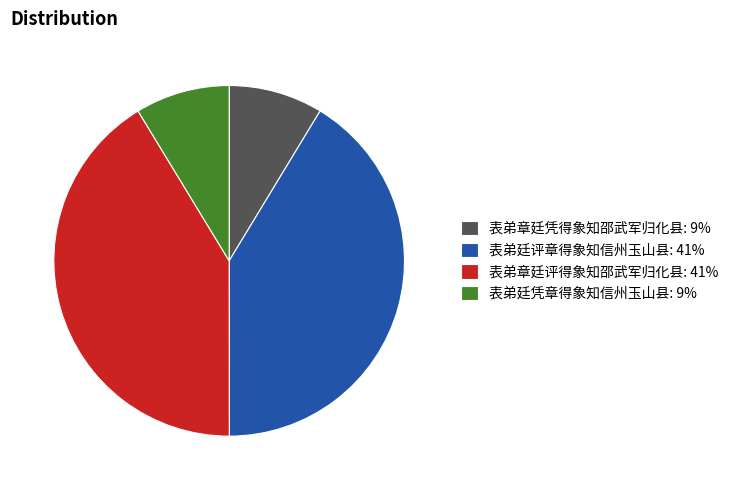

The 表弟章廷评得象知邵武军归化县: 41% slice represents 41% of the pie. True or false?

True